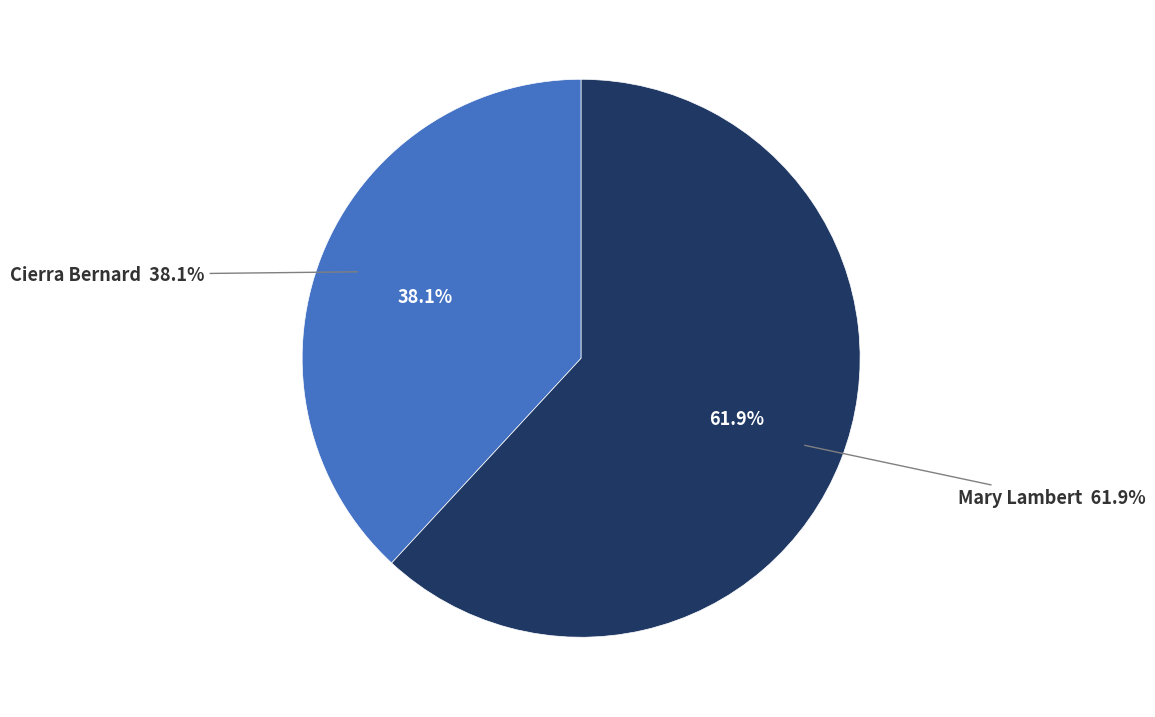

What percentage do Mary Lambert and Cierra Bernard together represent?

100.0%